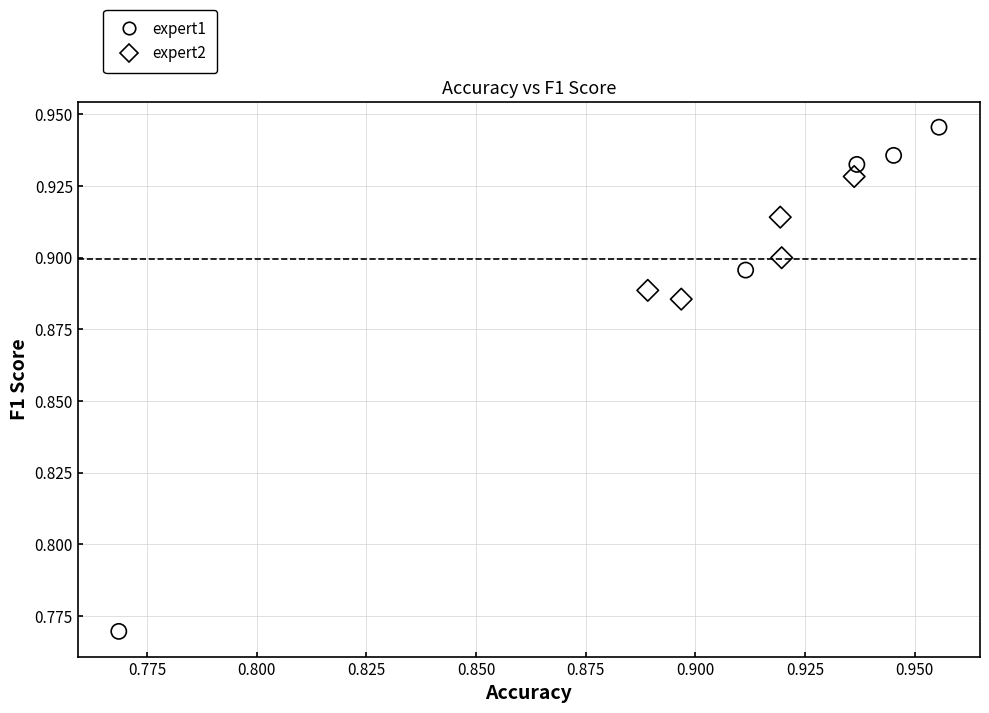

Which series reaches the minimum Y coordinate?

expert1